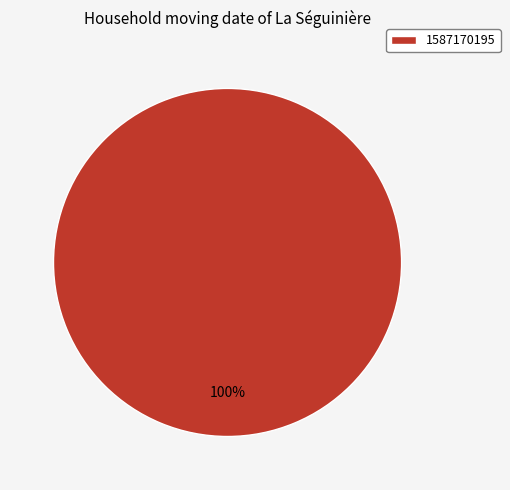

Is there any slice that represents more than half of the pie?

Yes